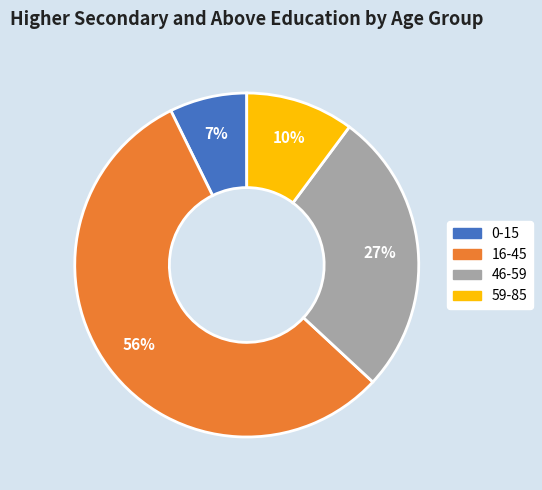

Is the sum of 46-59 and 59-85 greater than half?

No